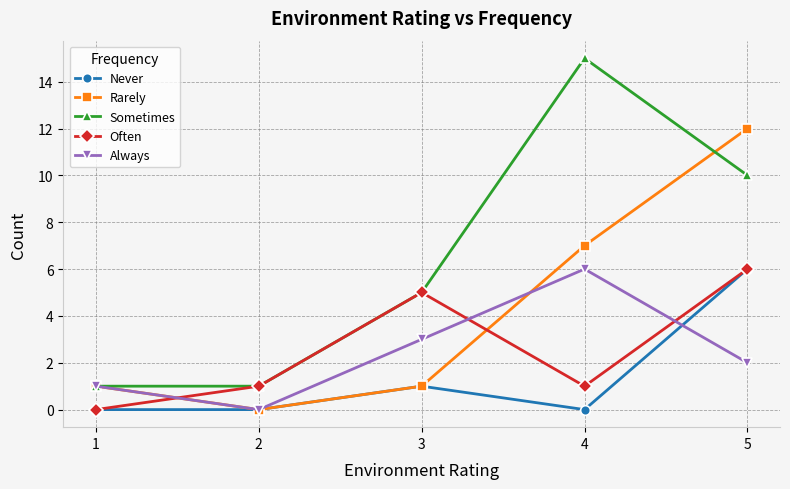

Which series has the largest range (max minus min)?

Sometimes